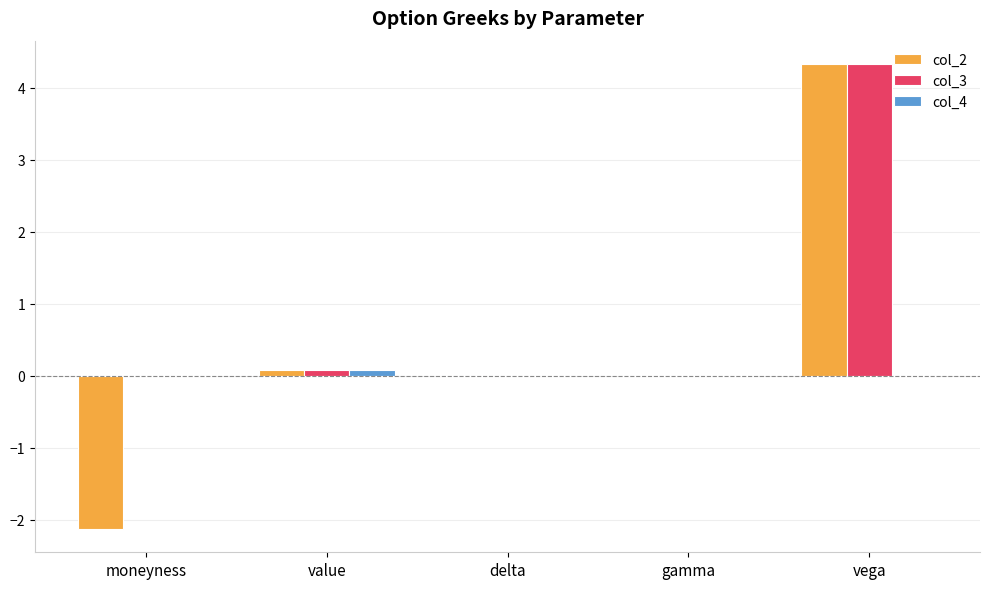

How many distinct data groups are displayed?

3